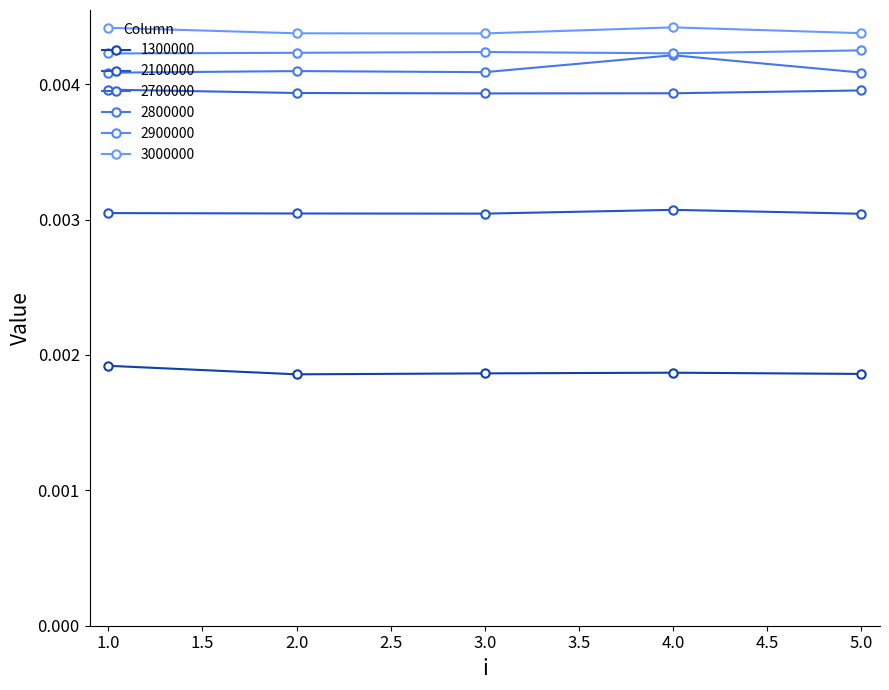

Which series has the largest range (max minus min)?

2800000